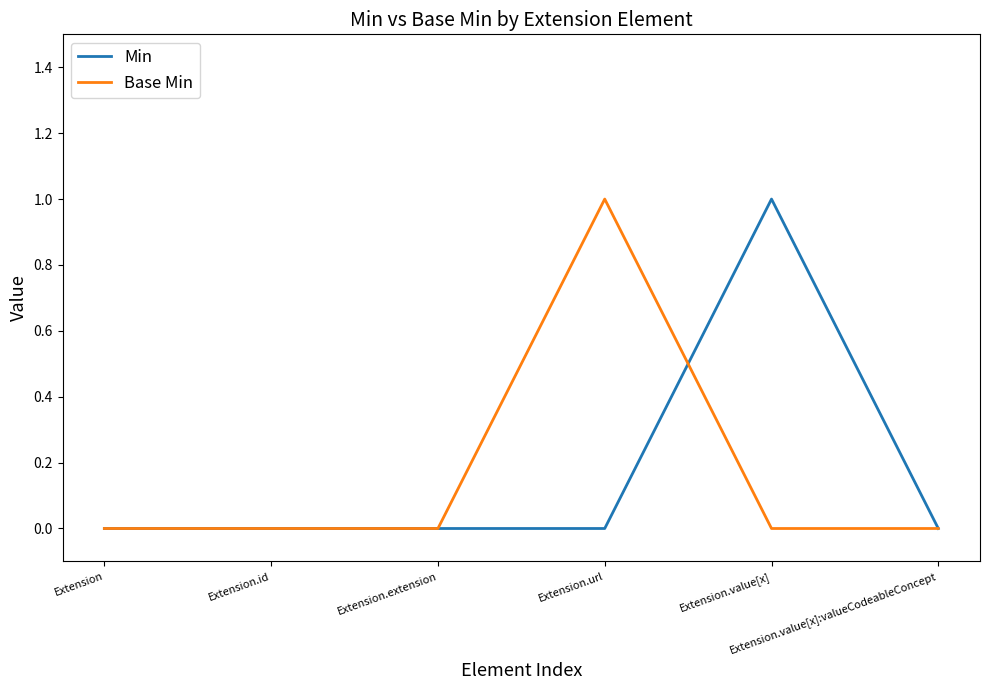

How many lines are shown in the chart?

2